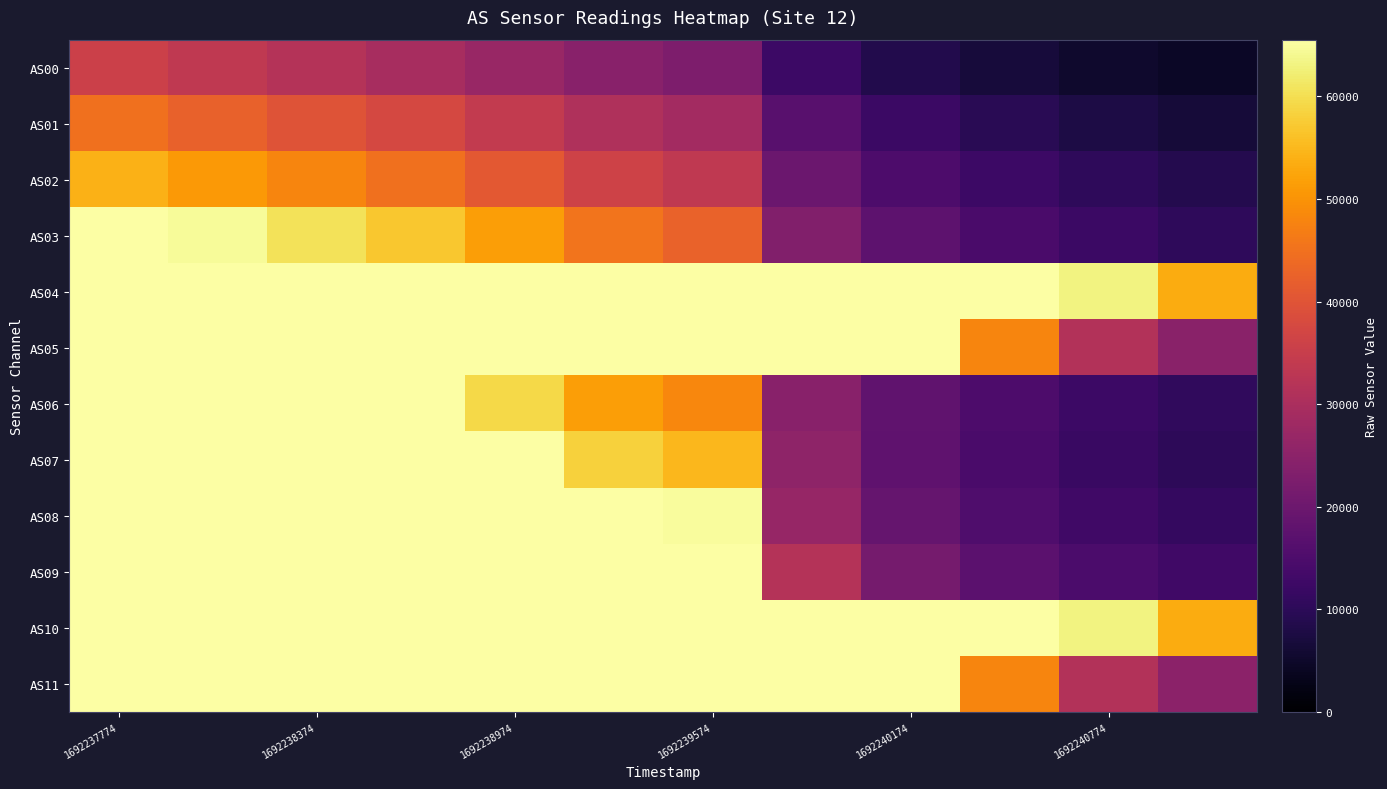

Reading left to right, what are all the values shown in this chart?

AS00: 35763	33683	31503	29506	27050	24338	22742	12409	8554	6685	5303	4421
AS01: 45040	42427	39883	37617	34225	30724	28703	16749	12095	9716	7900	6620
AS02: 54151	50839	47952	45051	40759	36177	33679	19818	14986	12387	10326	8738
AS03: 65535	64544	60563	56976	51517	45497	42552	23515	17533	14500	12163	10333
AS04: 65535	65535	65535	65535	65535	65535	65535	65535	65535	65535	63152	53311
AS05: 65535	65535	65535	65535	65535	65535	65535	65535	65535	48072	31354	24825
AS06: 65535	65535	65535	65535	59171	51545	48383	24467	17983	14848	12504	10639
AS07: 65535	65535	65535	65535	65535	58130	55034	25500	17834	14380	11928	10119
AS08: 65535	65535	65535	65535	65535	65535	65009	26760	18755	15355	12970	11170
AS09: 65535	65535	65535	65535	65535	65535	65535	31729	21306	17296	14721	12881
AS10: 65535	65535	65535	65535	65535	65535	65535	65535	65535	65535	63137	53315
AS11: 65535	65535	65535	65535	65535	65535	65535	65535	65535	48033	31350	24840